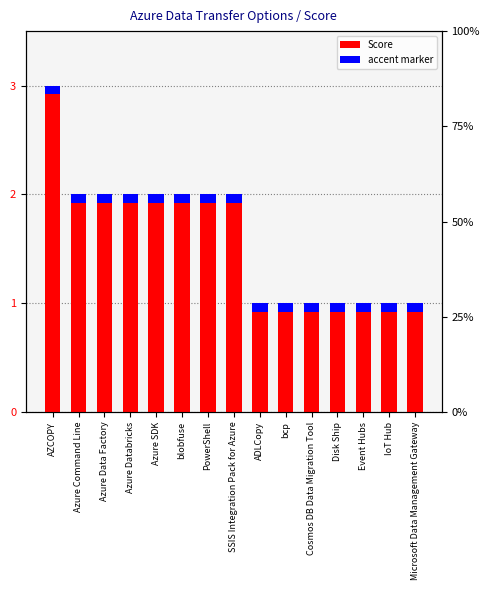

How many bars are there in total?

15